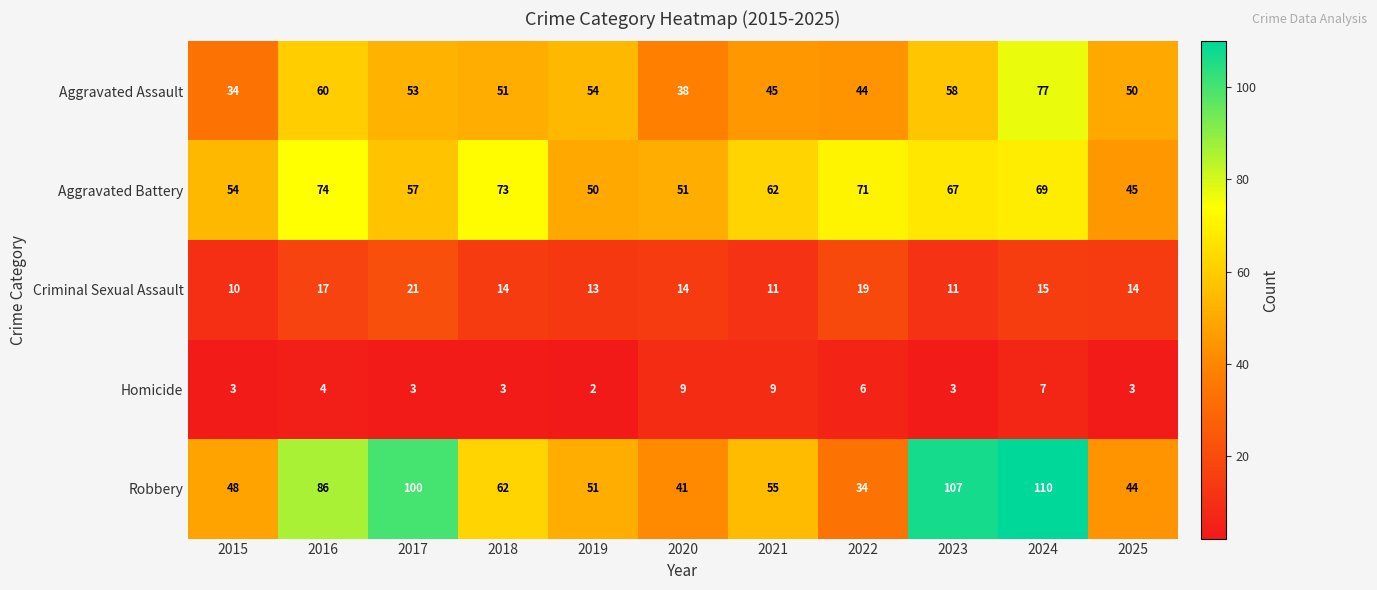

The Aggravated Battery series shows 73 at 2018. True or false?

True